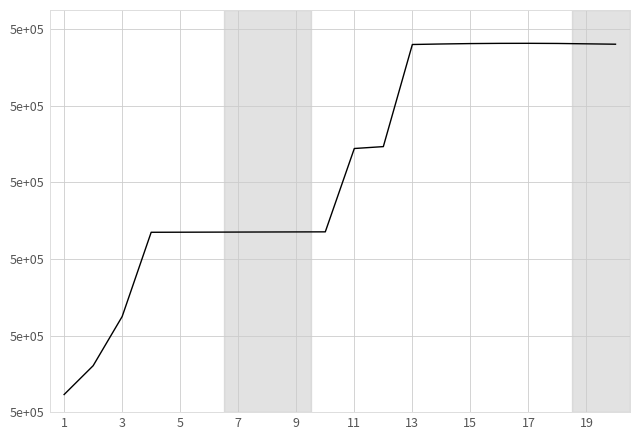

Does the chart have visible grid lines?

Yes